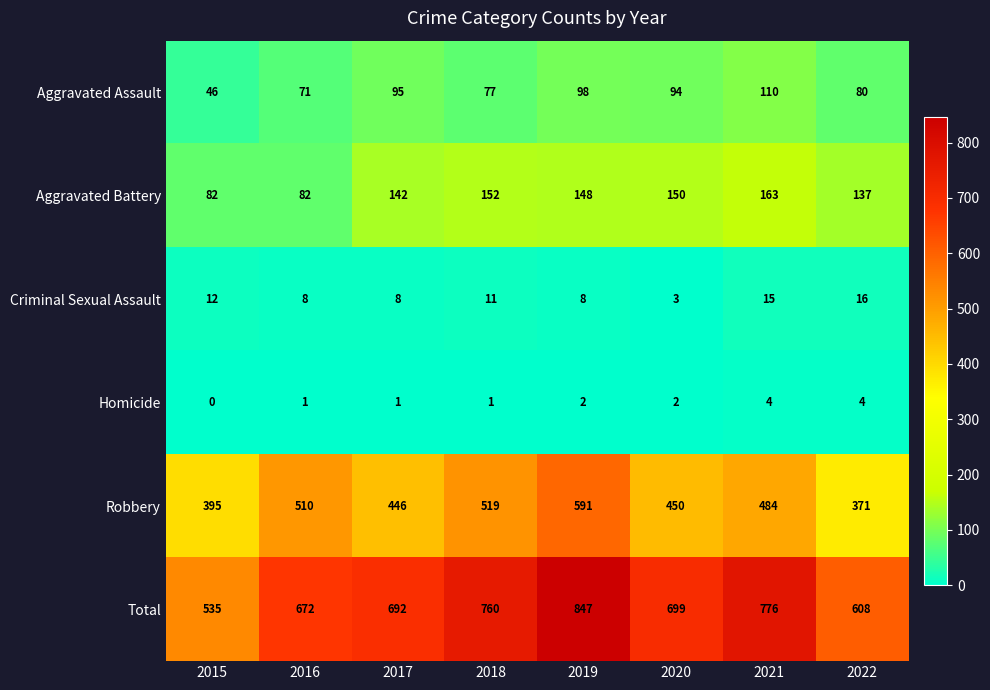

At how many categories does at least one series exceed 527?

8